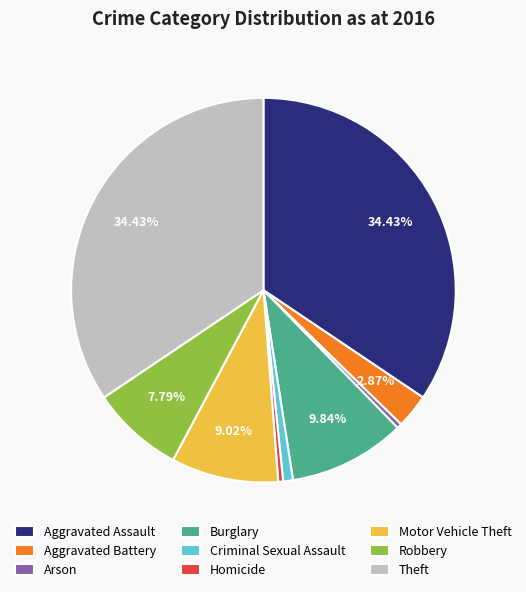

Is there a majority slice in this chart?

No